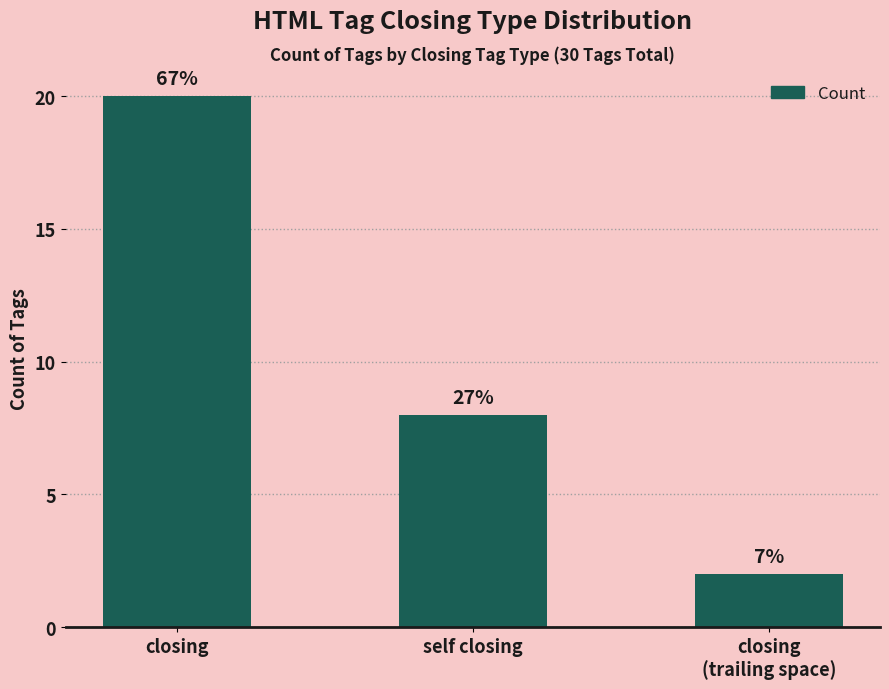

How many bars are there in total?

3